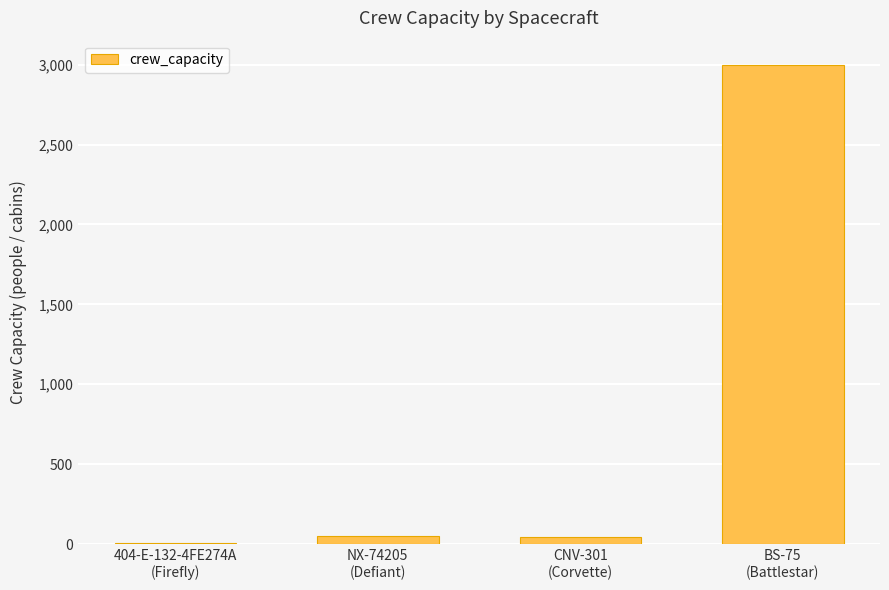

The value at NX-74205
(Defiant) is 50. True or false?

True